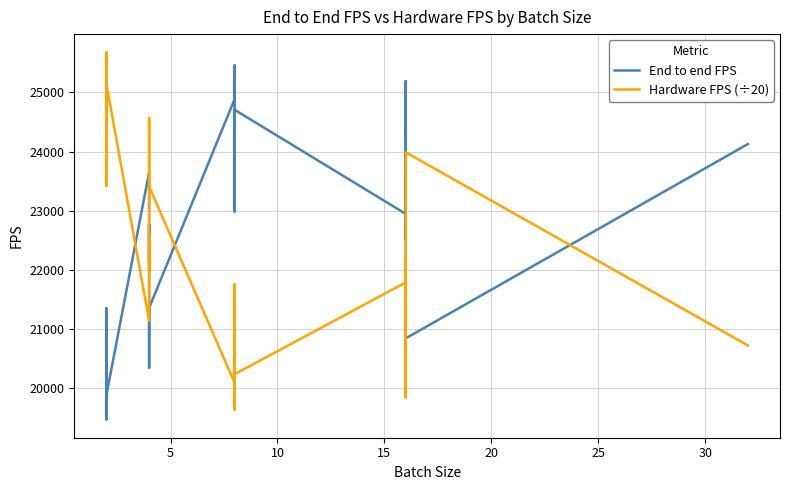

What is the average value of the End to end FPS series?

22599.7